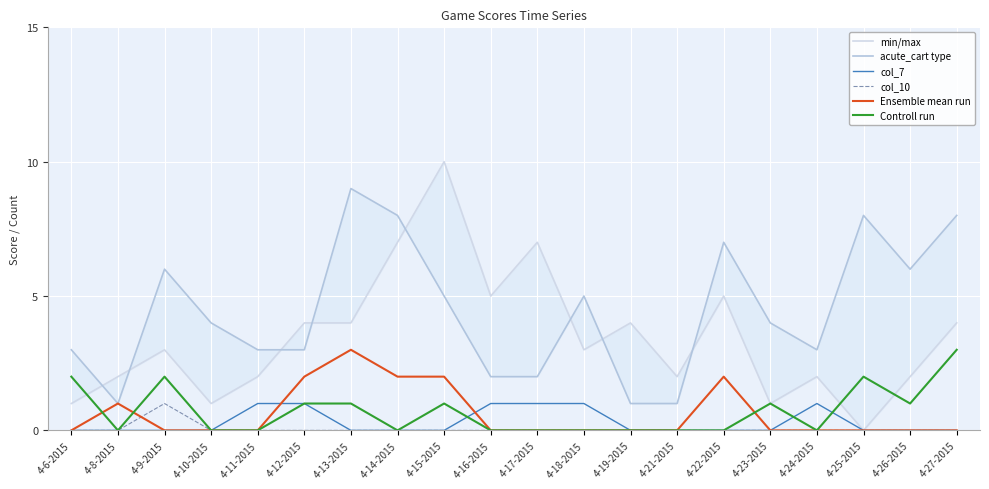

Which category has the highest value in the Controll run series?

4-27-2015